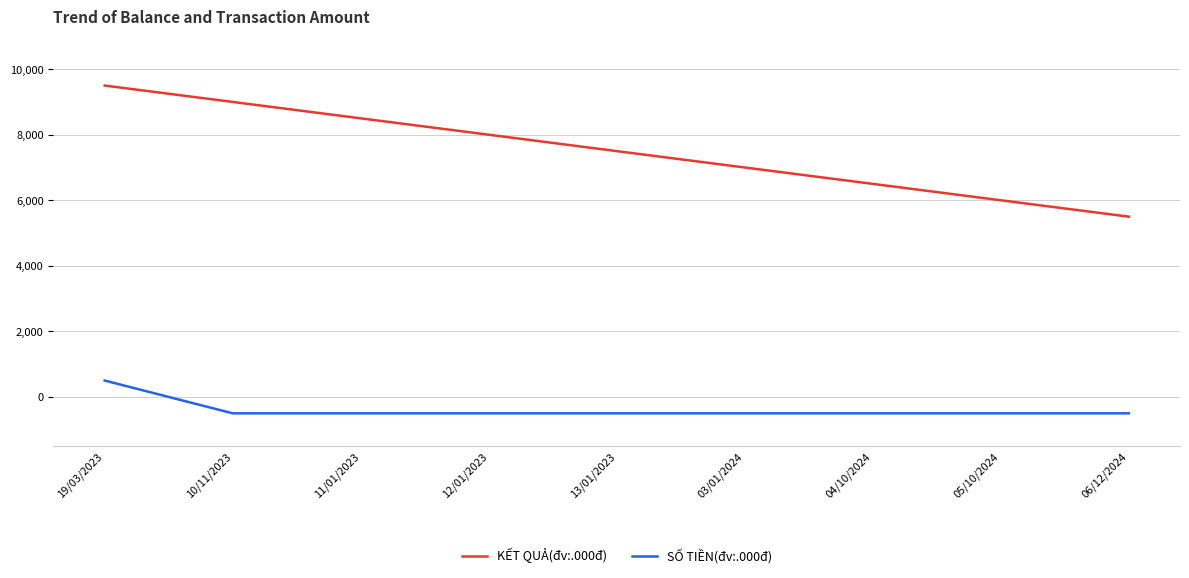

Which series has the widest spread of values?

KẾT QUẢ(đv:.000đ)